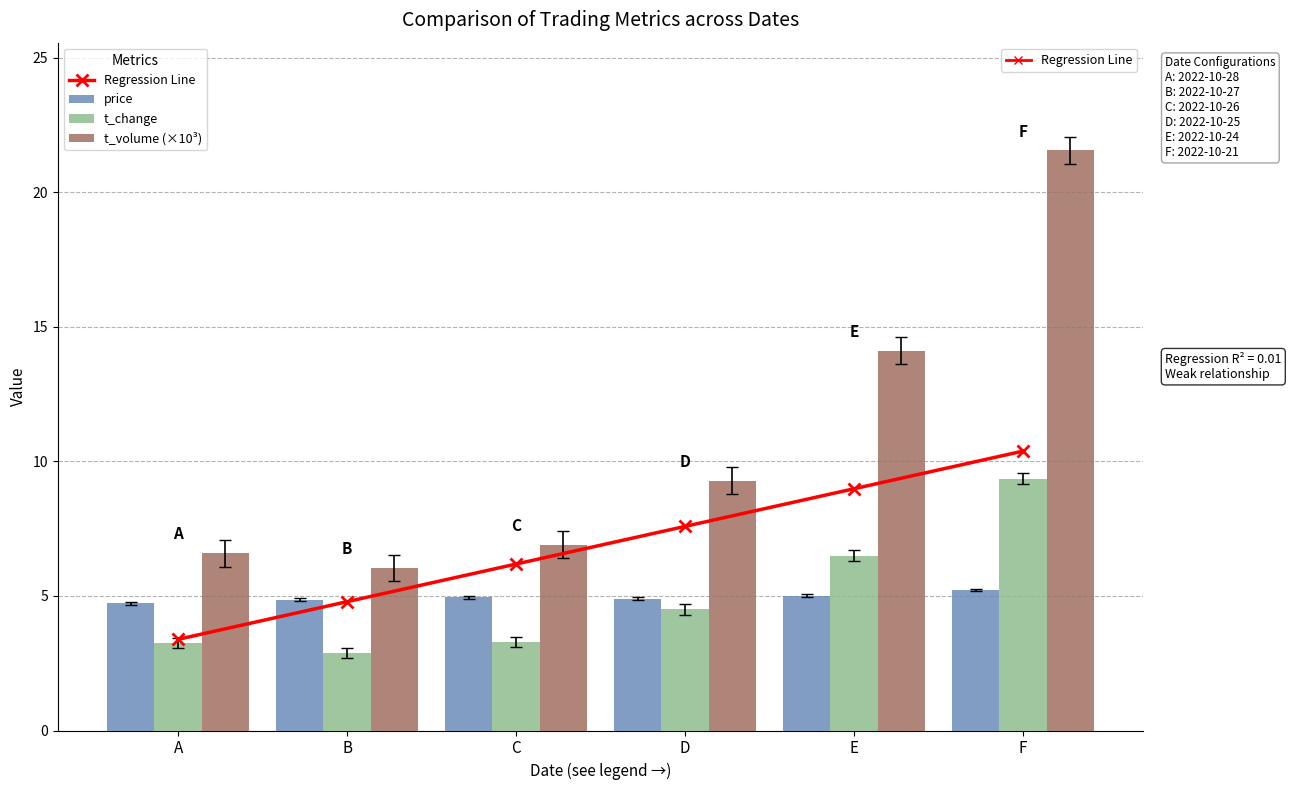

Rank the series at F from highest to lowest value.

t_volume (×10³), Regression Line, t_change, price